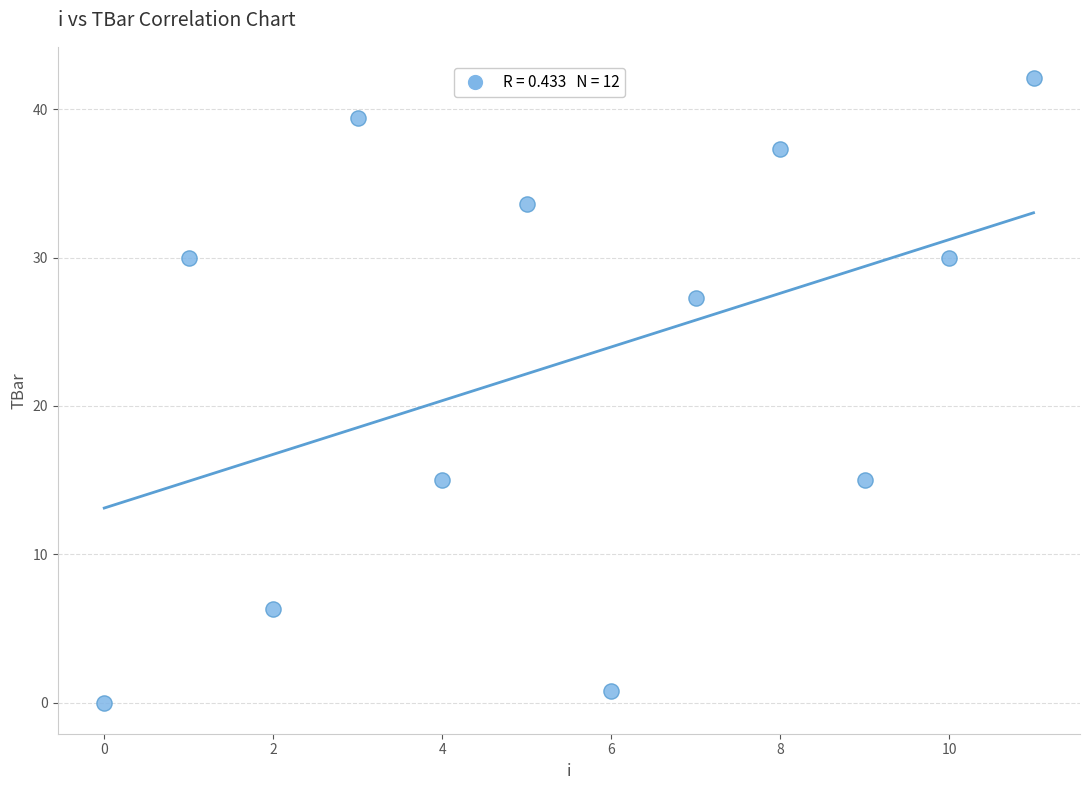

What is the average Y value?

23.1